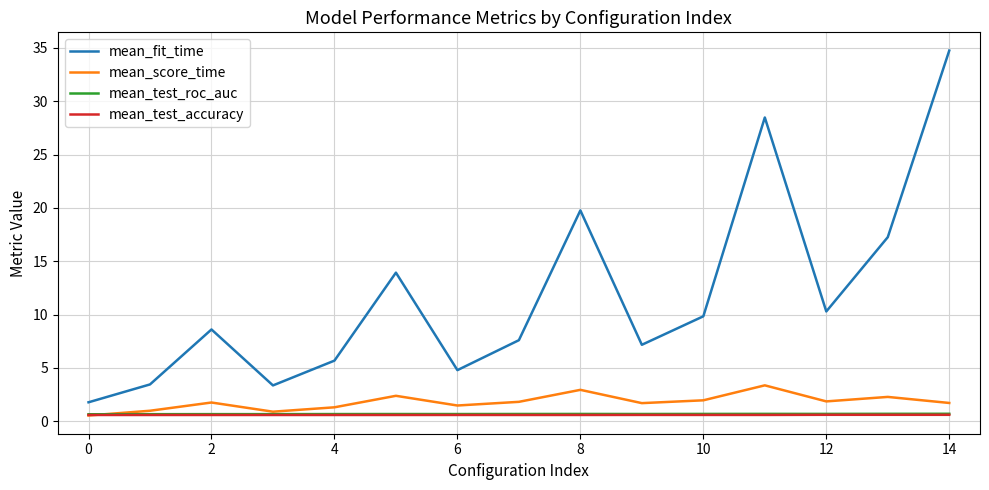

Which series has the largest range (max minus min)?

mean_fit_time